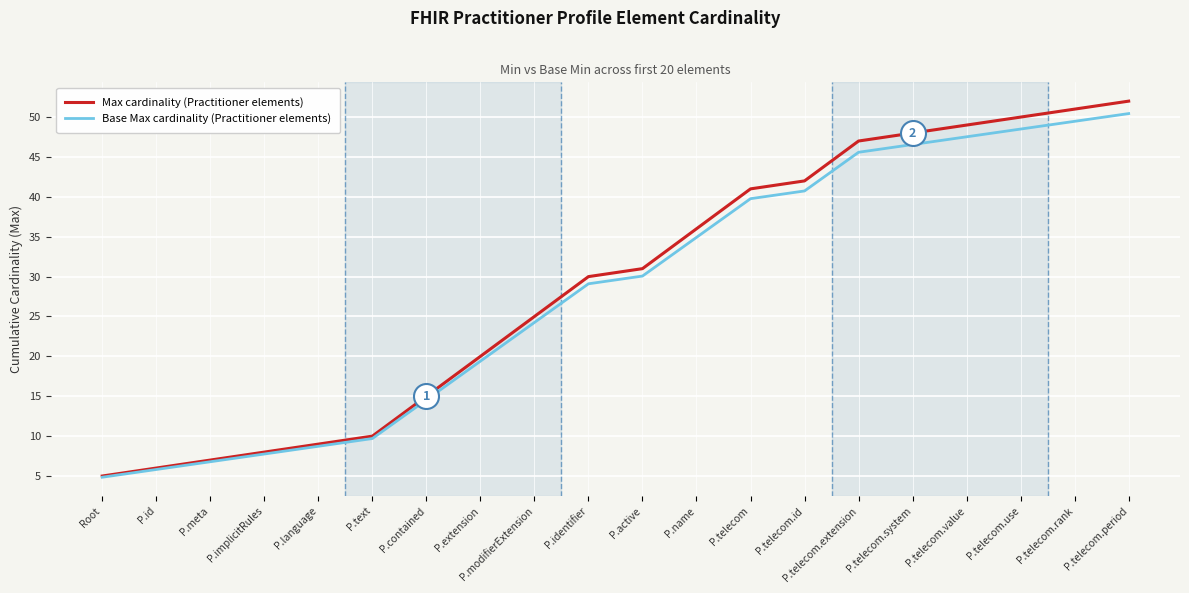

Which series has the largest total across all categories?

Max cardinality (Practitioner elements)